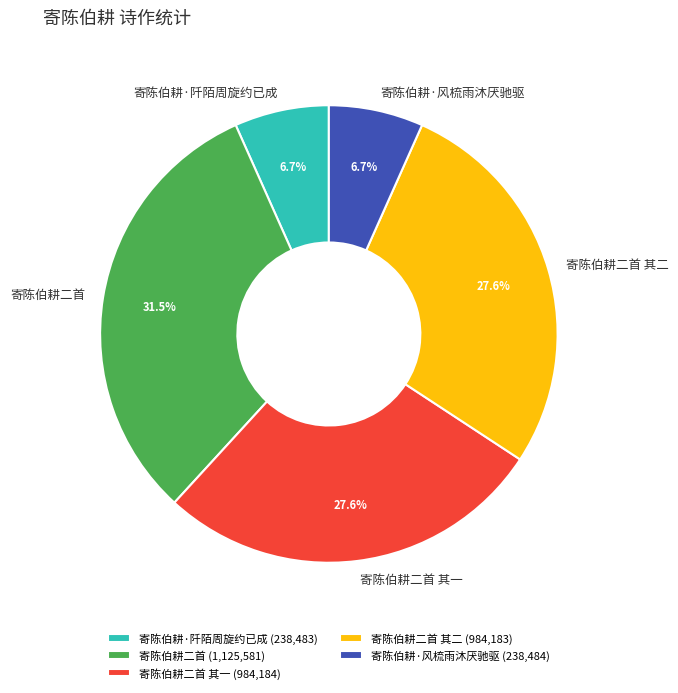

To the nearest percent, what percentage of the pie is 寄陈伯耕·阡陌周旋约已成?

7%